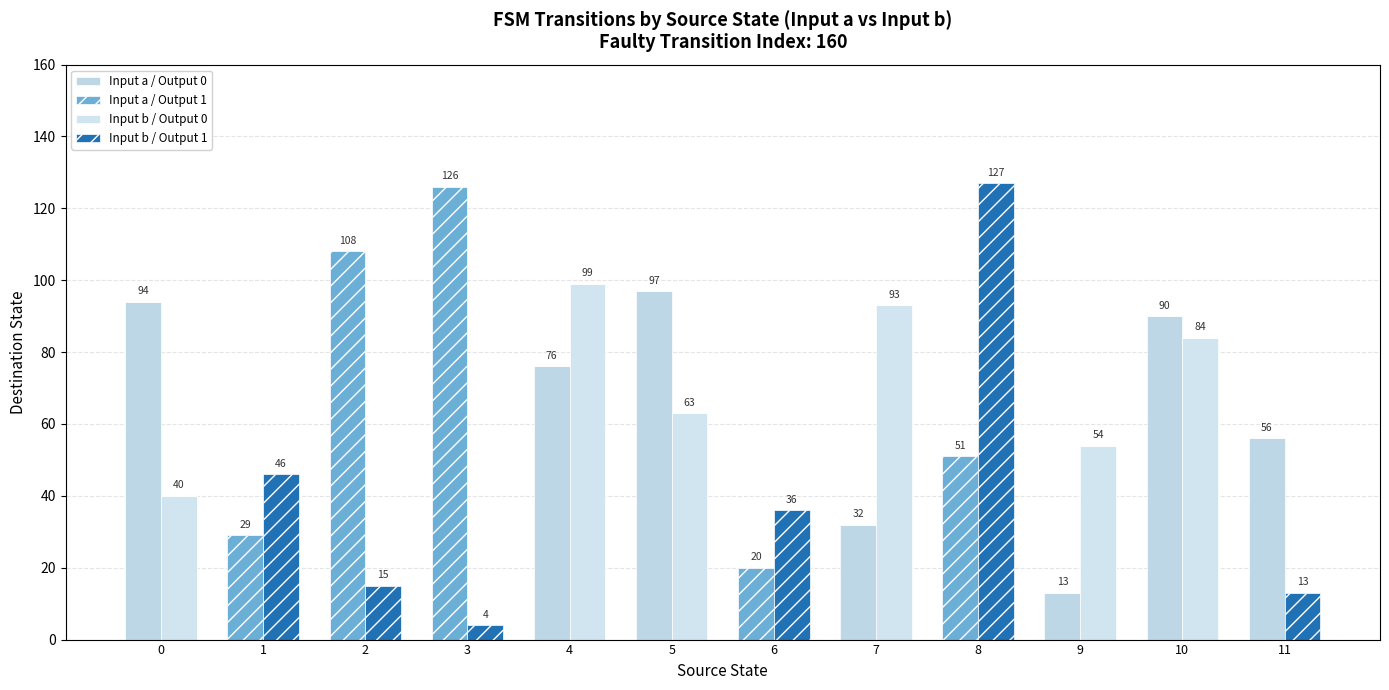

Which has a higher value, 6 or 2?

6